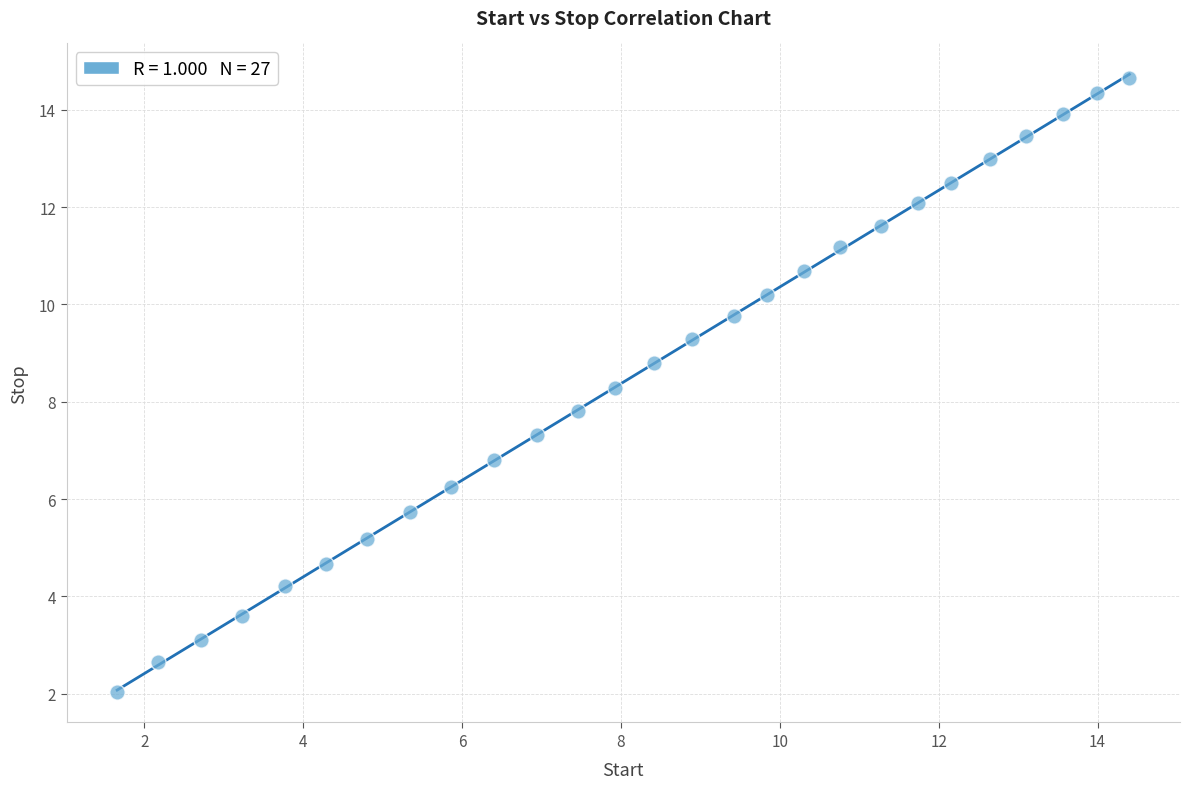

What is the range of Y values (max minus min)?

12.6